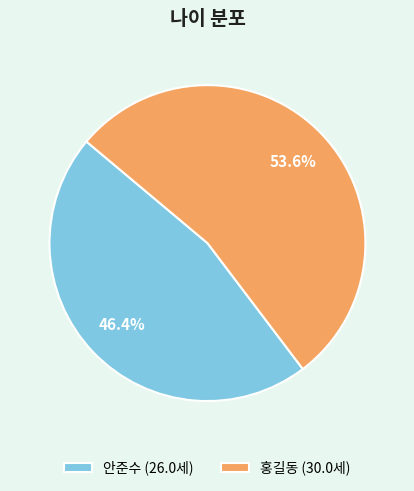

Approximately how many times larger is the value at 안준수 (26.0세) compared to 홍길동 (30.0세)?

0.9